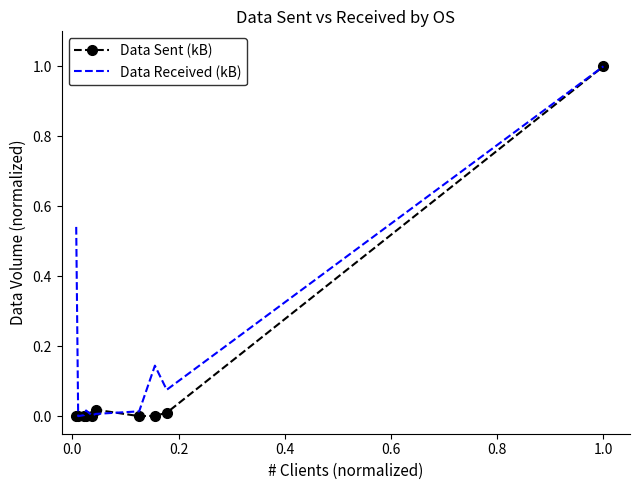

What are all the series names shown in the legend?

Data Sent (kB), Data Received (kB)